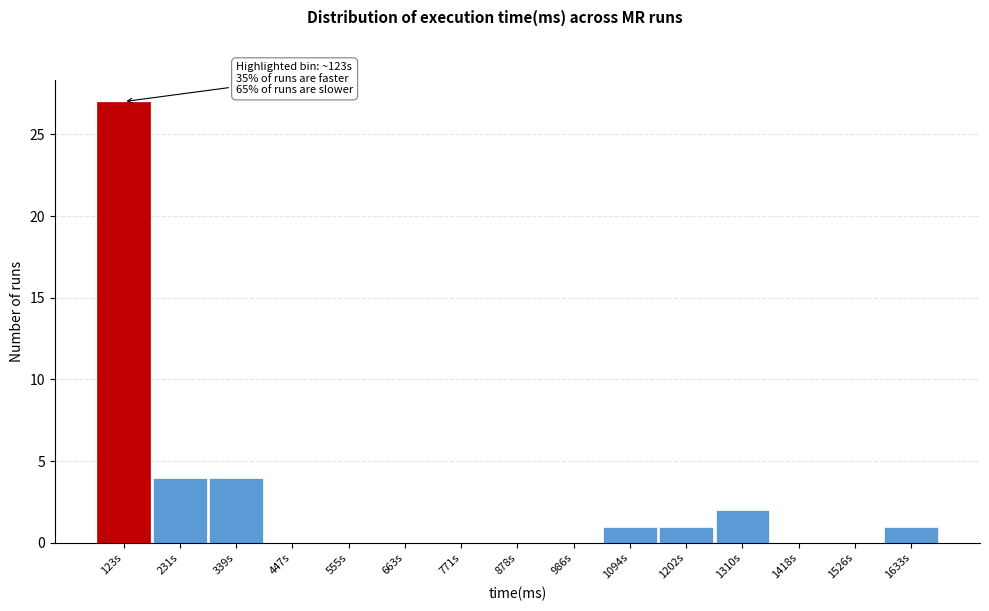

Reading left to right, list all the values displayed in this chart.

123s=27	231s=4	339s=4	447s=0	555s=0	663s=0	771s=0	878s=0	986s=0	1094s=1	1202s=1	1310s=2	1418s=0	1526s=0	1633s=1